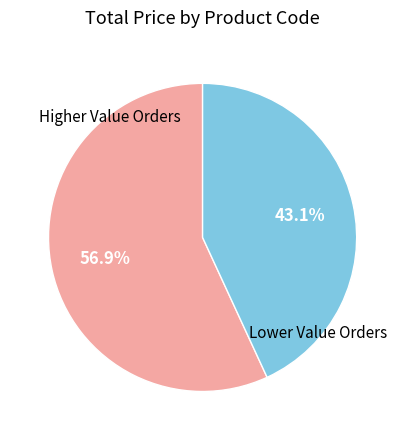

Is there any slice that represents more than half of the pie?

Yes